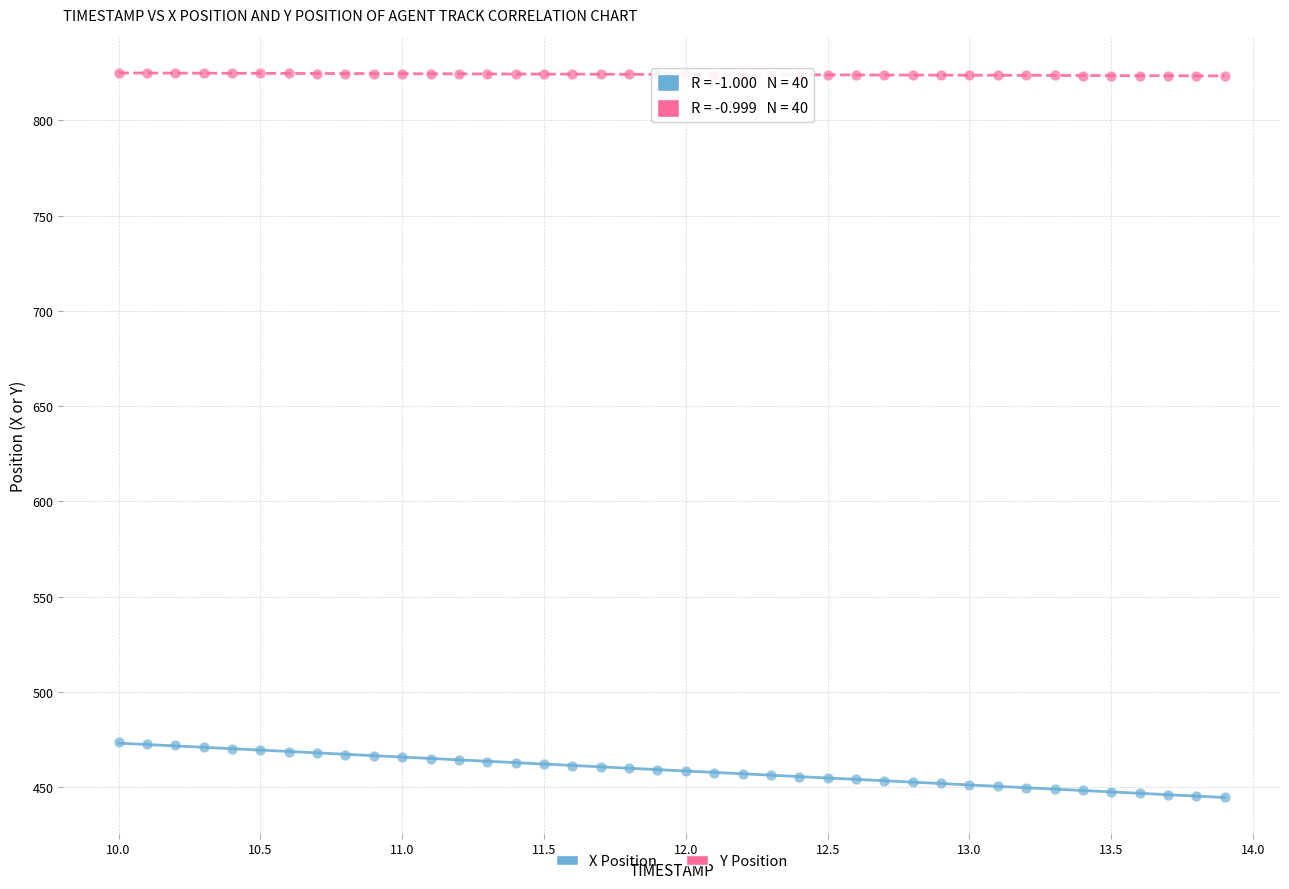

Which series has the widest spread of Y values?

X Position